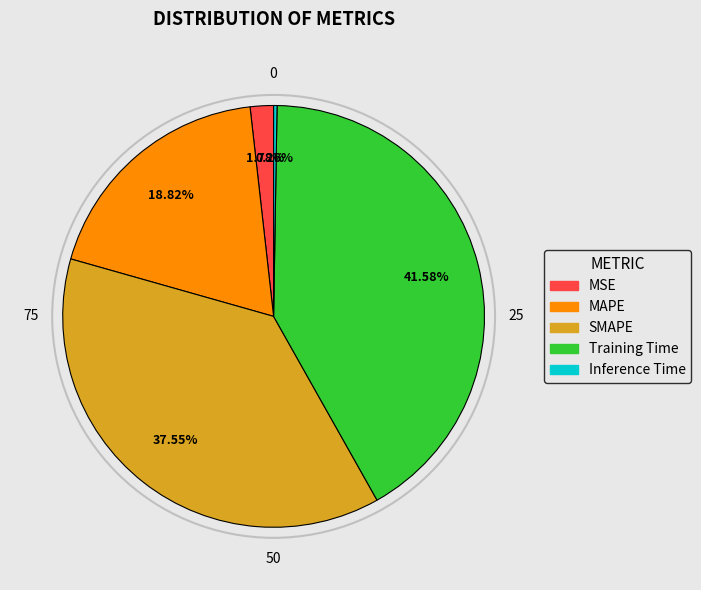

What is the ratio of the value at SMAPE to the value at Training Time?

0.9